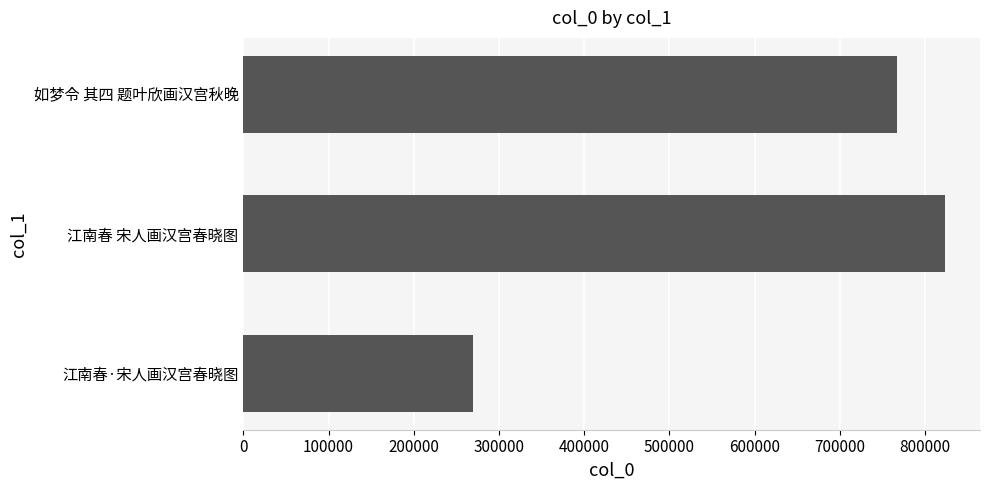

At which category does the chart reach its minimum across all series?

江南春·宋人画汉宫春晓图